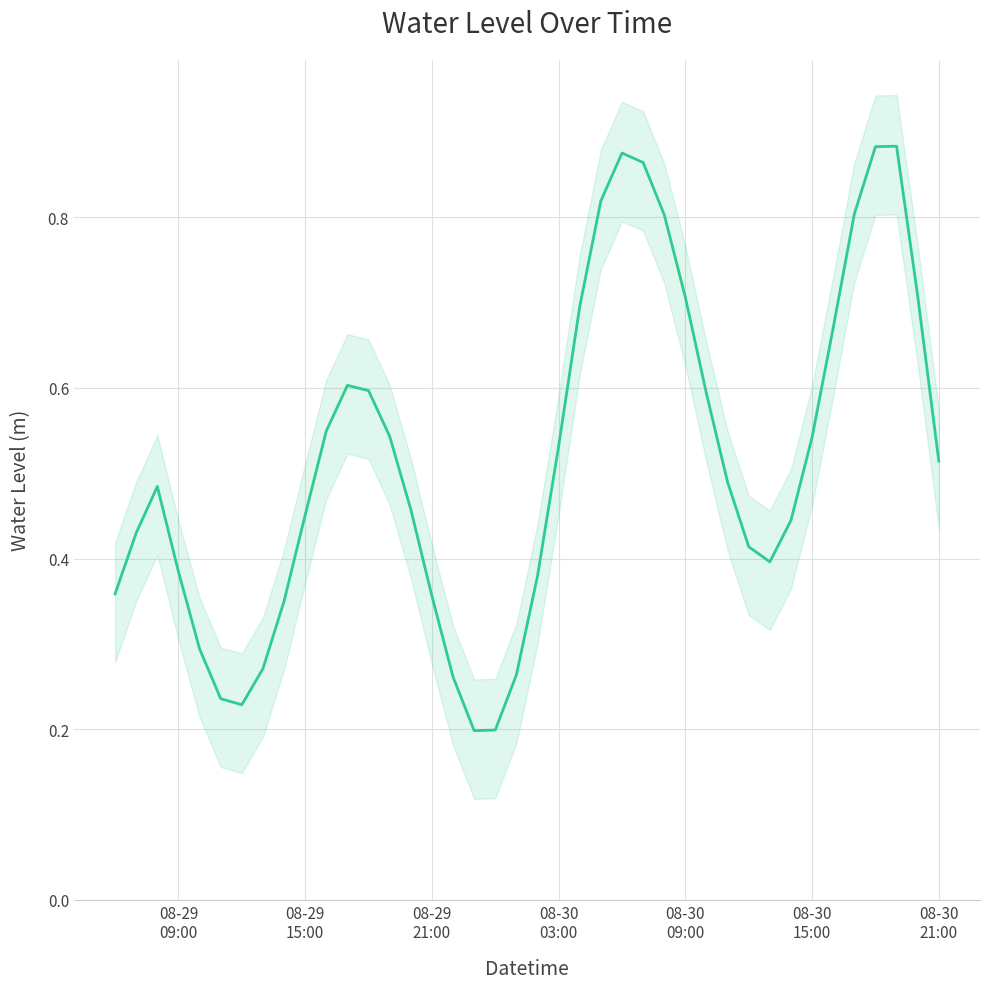

How many interior local valleys (lower than both neighbors) does the data have?

3